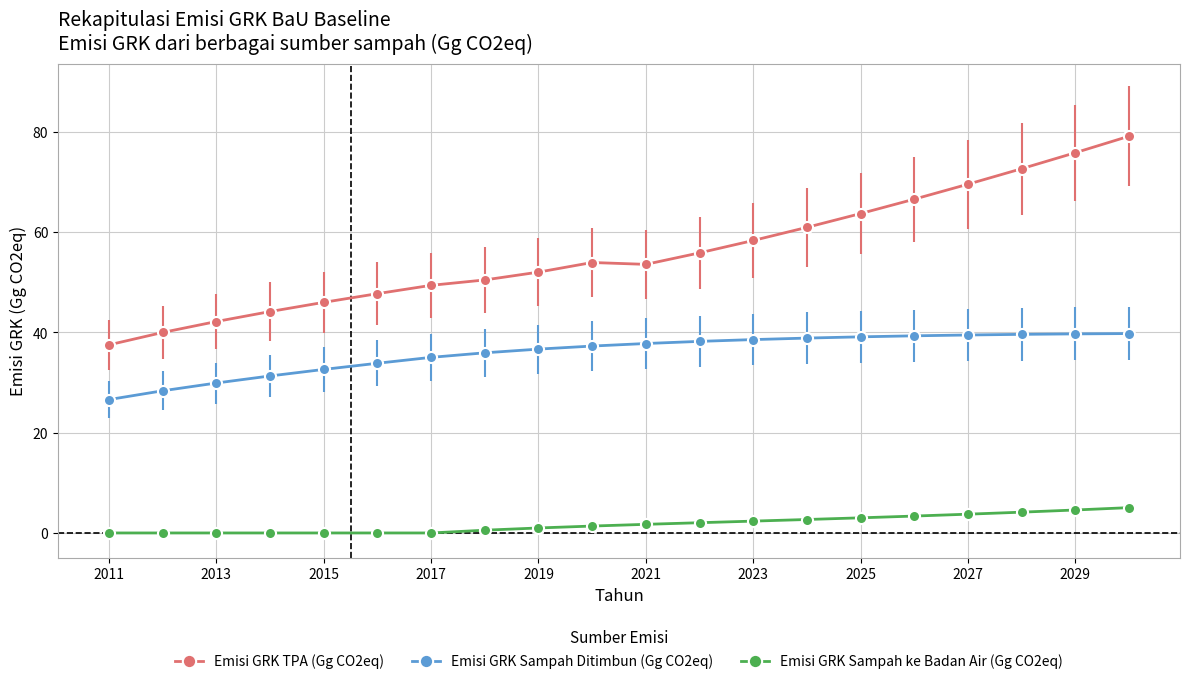

True or false: Emisi GRK Sampah Ditimbun (Gg CO2eq) and Emisi GRK TPA (Gg CO2eq) cross at least once.

False